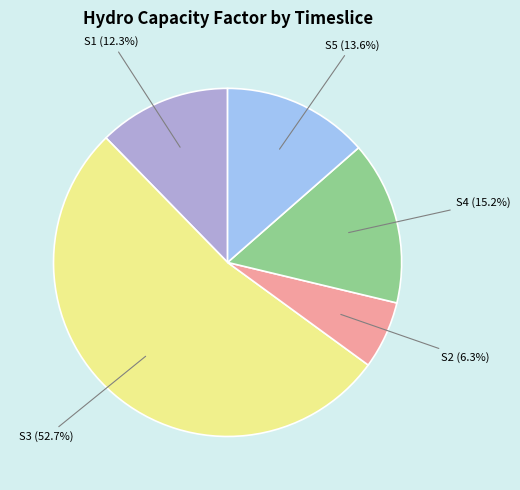

What is the total percentage of S1 and S4?

27.5%